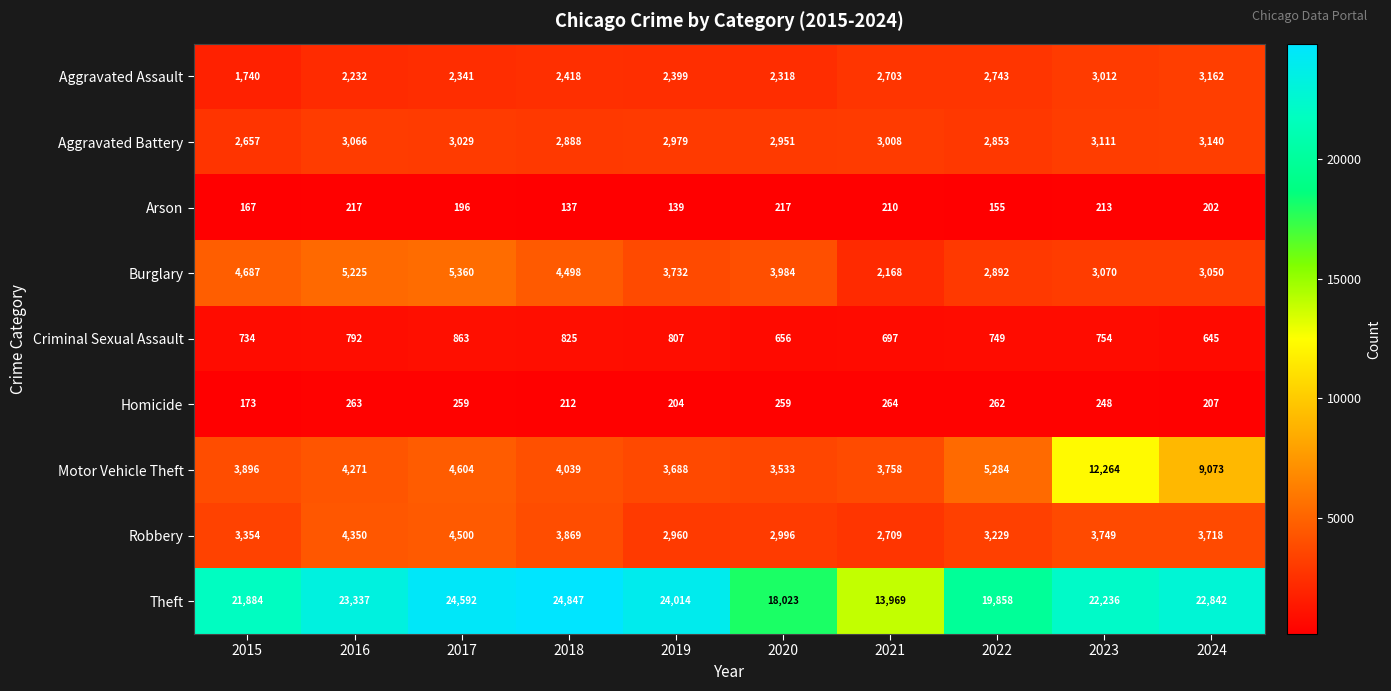

At which label does Burglary first exceed 3984?

2015